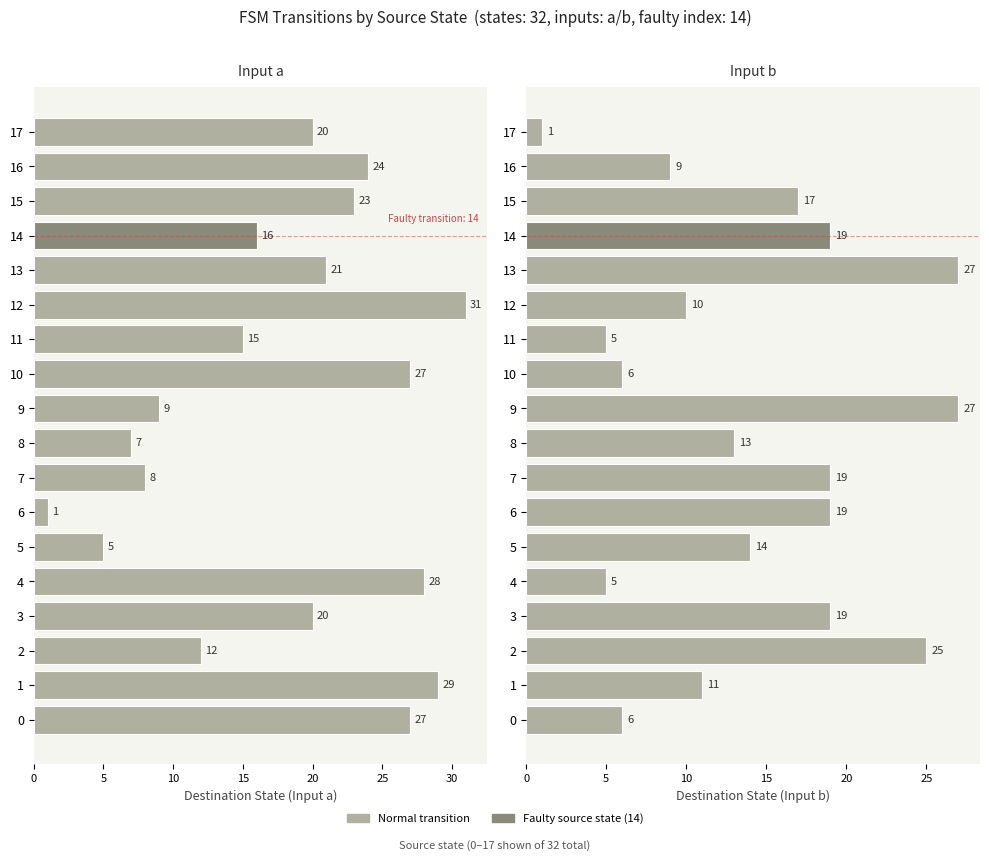

What is the lowest value of the Input a (destination state) series?

1